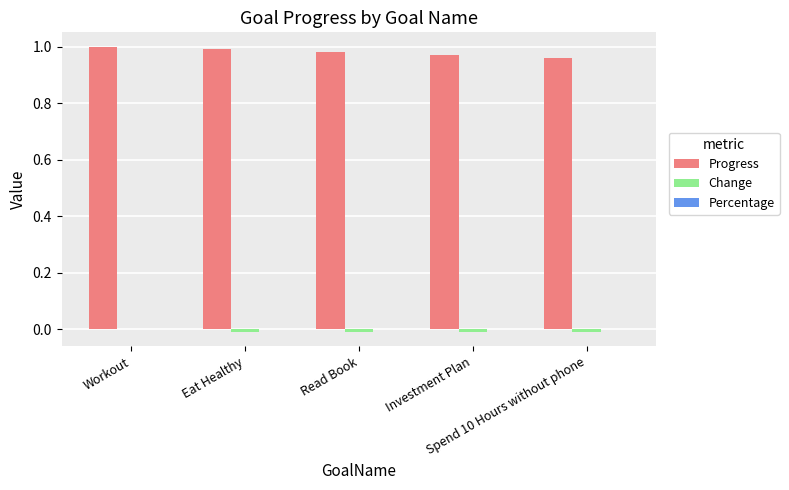

The value of Progress at Workout is 1.0. True or false?

True